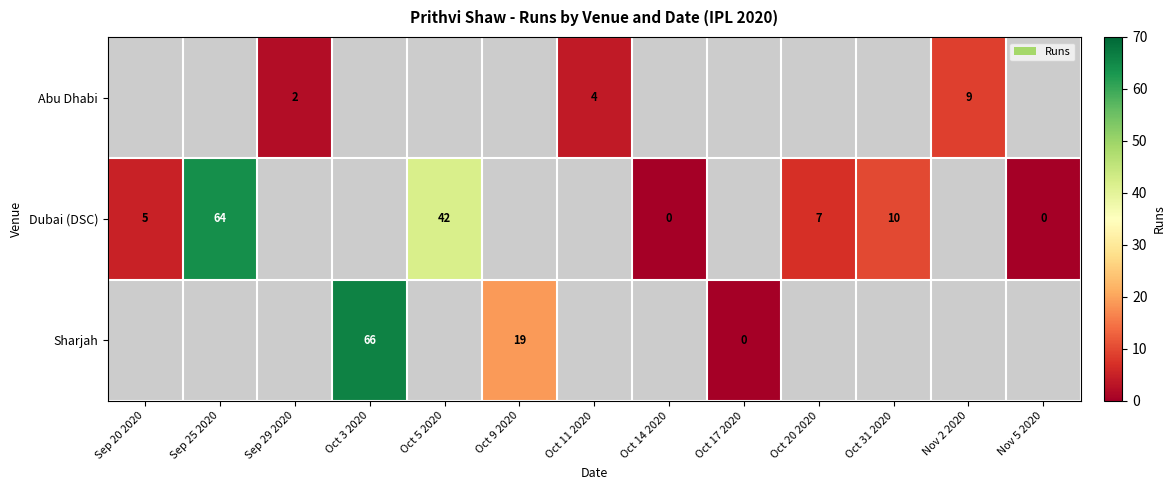

The Abu Dhabi series shows 3 at Sep 29 2020. True or false?

False